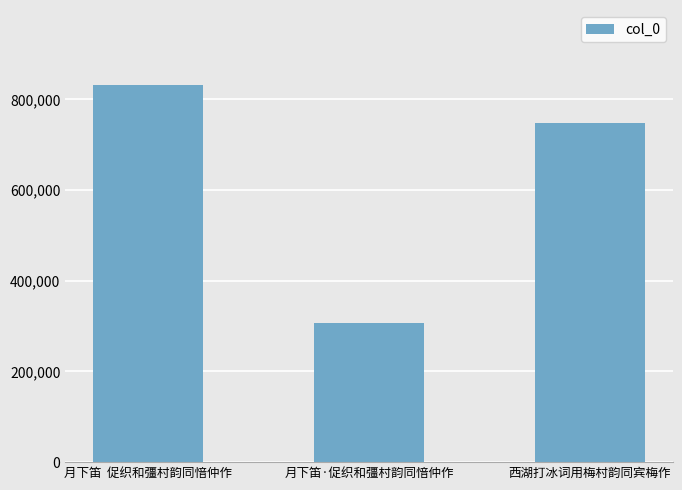

List the labels in order of value, smallest first.

月下笛·促织和彊村韵同愔仲作, 西湖打冰词用梅村韵同宾梅作, 月下笛  促织和彊村韵同愔仲作